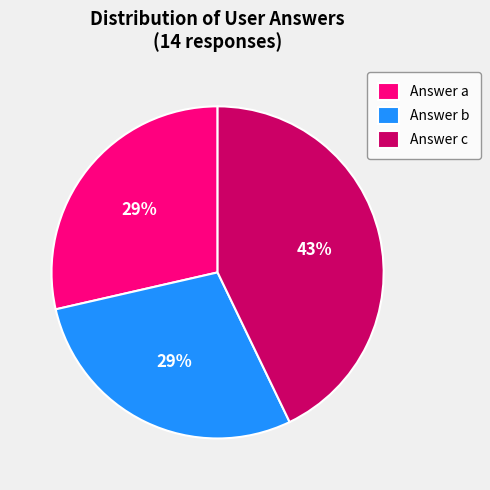

Is it true that Answer c is 55% of the pie?

False